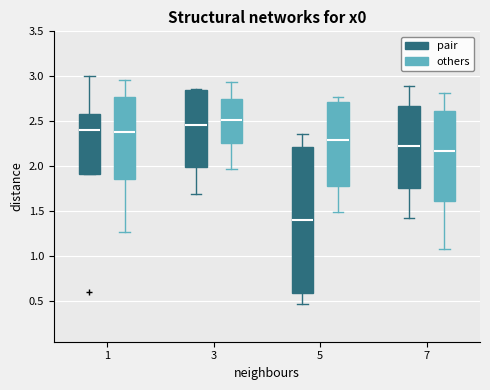

Reading left to right, transcribe this box plot: for each box, give where its median line is, the range the box spans, and where its two whiskers end, as read against the y-axis. The values are not printed on the chart, so give them approximately, as read against the axis.

1 (pair): median 2.40, box 1.90 to 2.60, whiskers 1.90 to 3.00
1 (others): median 2.40, box 1.85 to 2.80, whiskers 1.25 to 2.95
3 (pair): median 2.45, box 2.00 to 2.85, whiskers 1.70 to 2.85 (just above the box's upper edge)
3 (others): median 2.50, box 2.25 to 2.75, whiskers 1.95 to 2.95
5 (pair): median 1.40, box 0.60 to 2.20, whiskers 0.45 to 2.35
5 (others): median 2.30, box 1.80 to 2.70, whiskers 1.50 to 2.75
7 (pair): median 2.25, box 1.75 to 2.65, whiskers 1.40 to 2.90
7 (others): median 2.15, box 1.60 to 2.60, whiskers 1.10 to 2.80